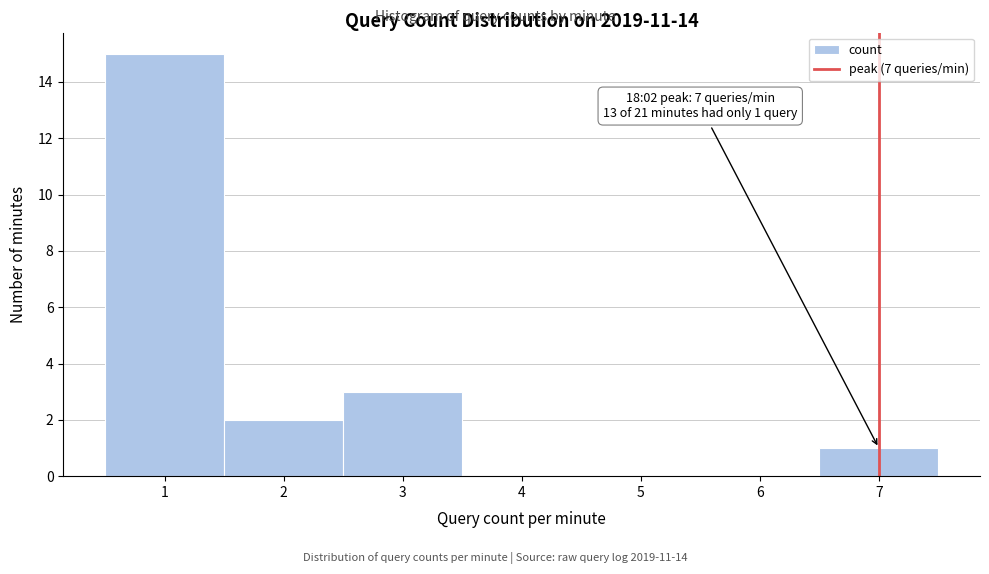

Which range on the x-axis has the tallest bar?

0.5 to 1.5